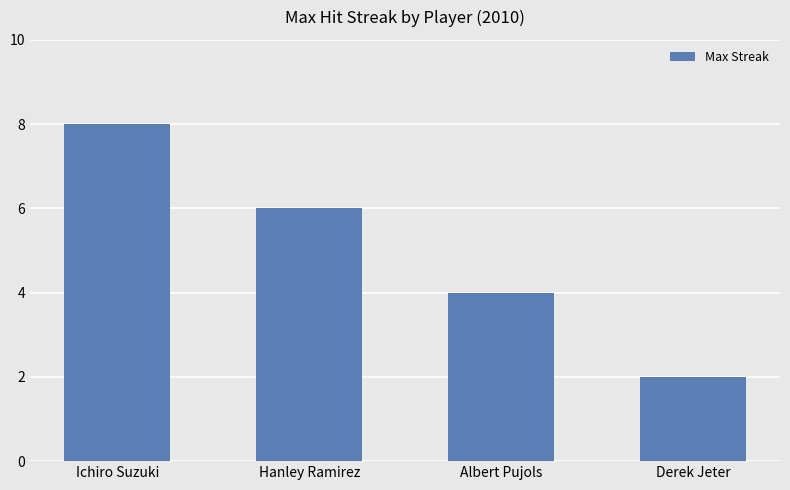

Reading left to right, list all the values displayed in this chart.

Ichiro Suzuki=8	Hanley Ramirez=6	Albert Pujols=4	Derek Jeter=2